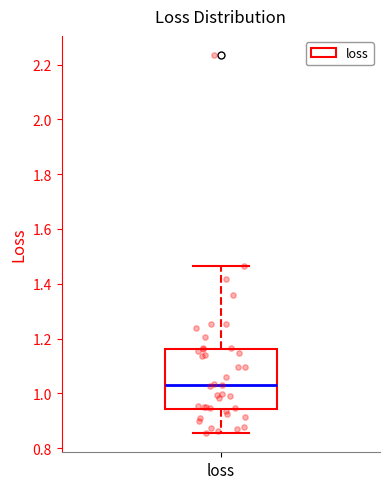

Transcribe this box plot: give where the median line is, the range the box spans, and where the two whiskers end, as read against the y-axis. The values are not printed on the chart, so give them approximately, as read against the axis.

median 1.04, box 0.94 to 1.16, whiskers 0.86 to 1.46